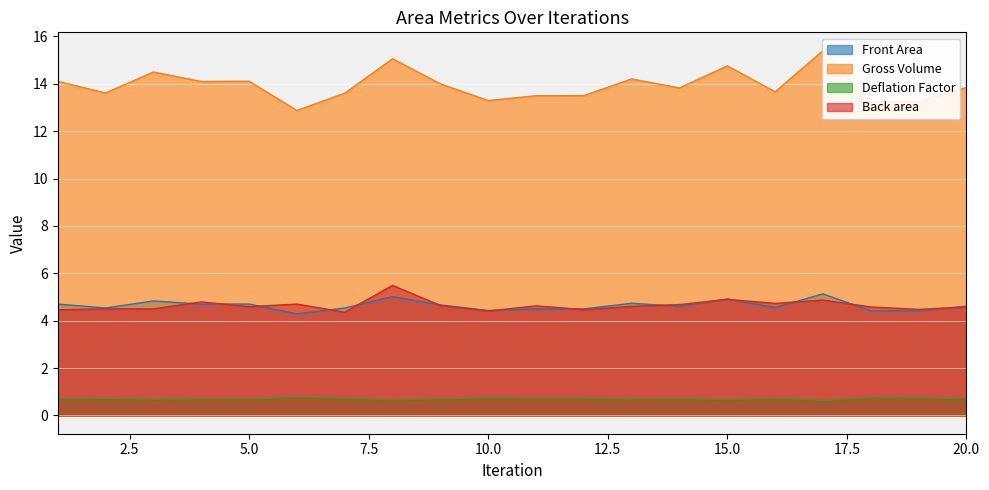

What is the highest value of the Deflation Factor series?

0.8